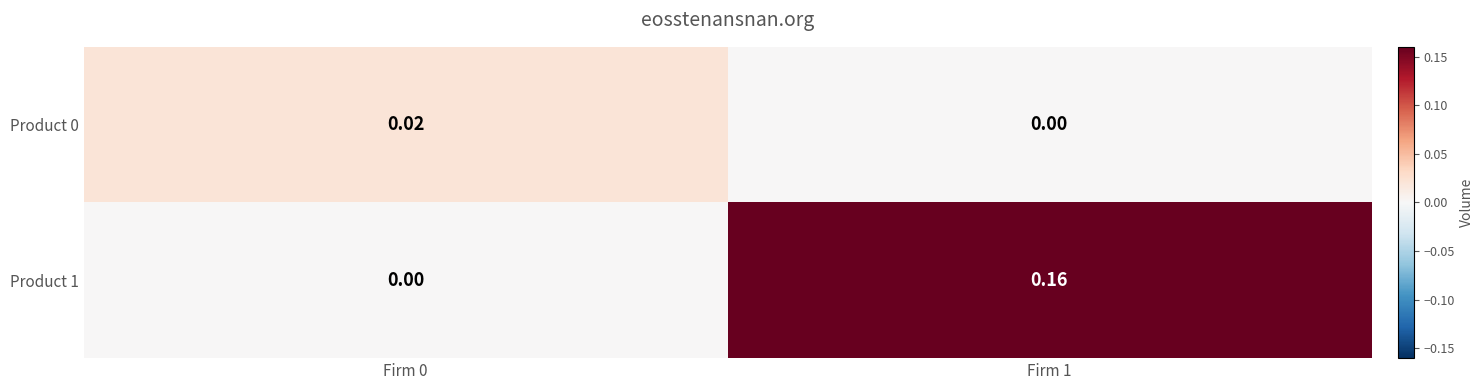

At which category is the sum across all series the highest?

Firm 1